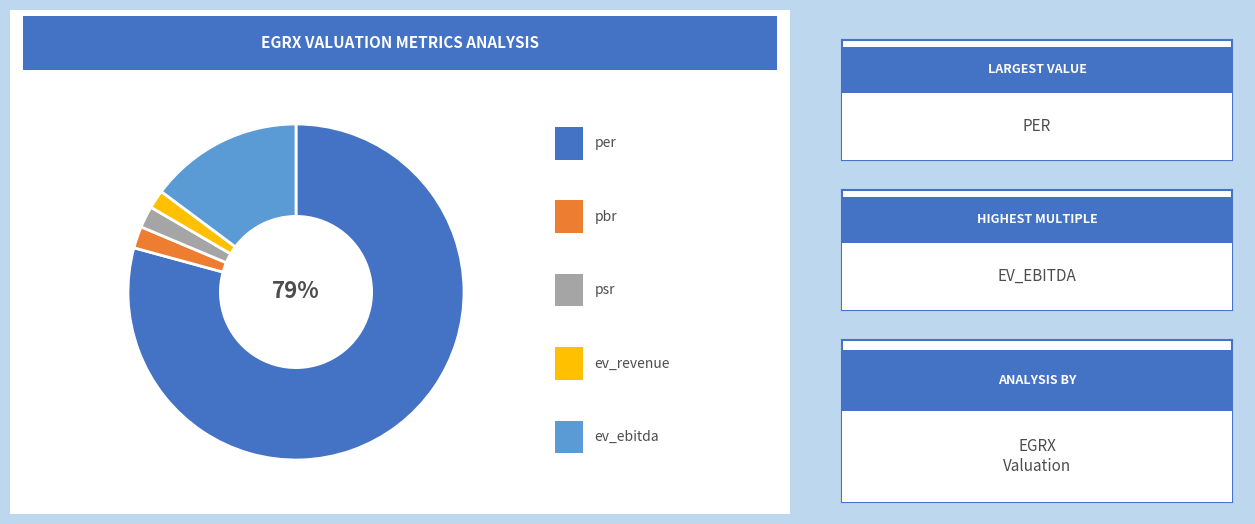

Is there a majority slice in this chart?

Yes